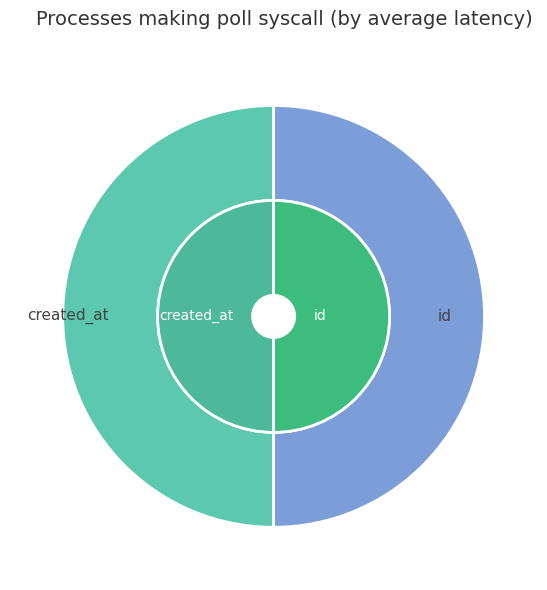

How many slices are in this pie chart?

2